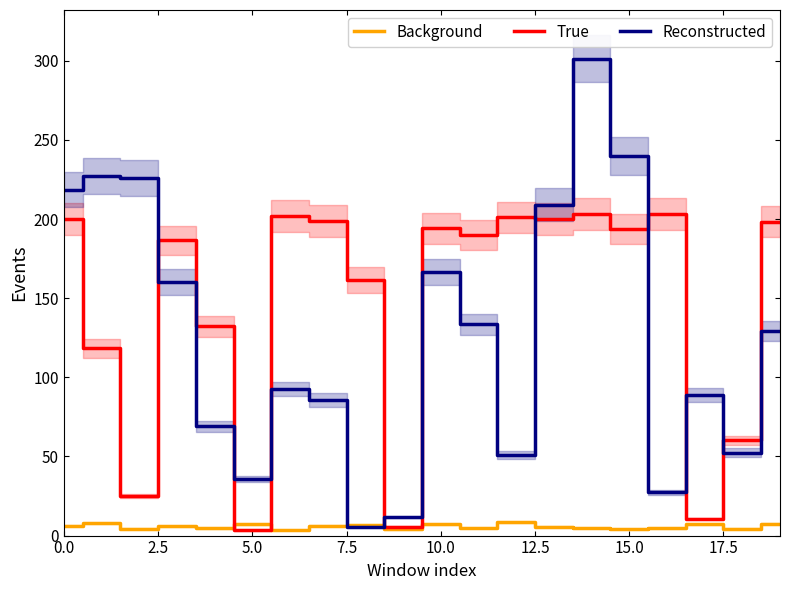

Which series ends up on top after the final intersection of Reconstructed and True?

True